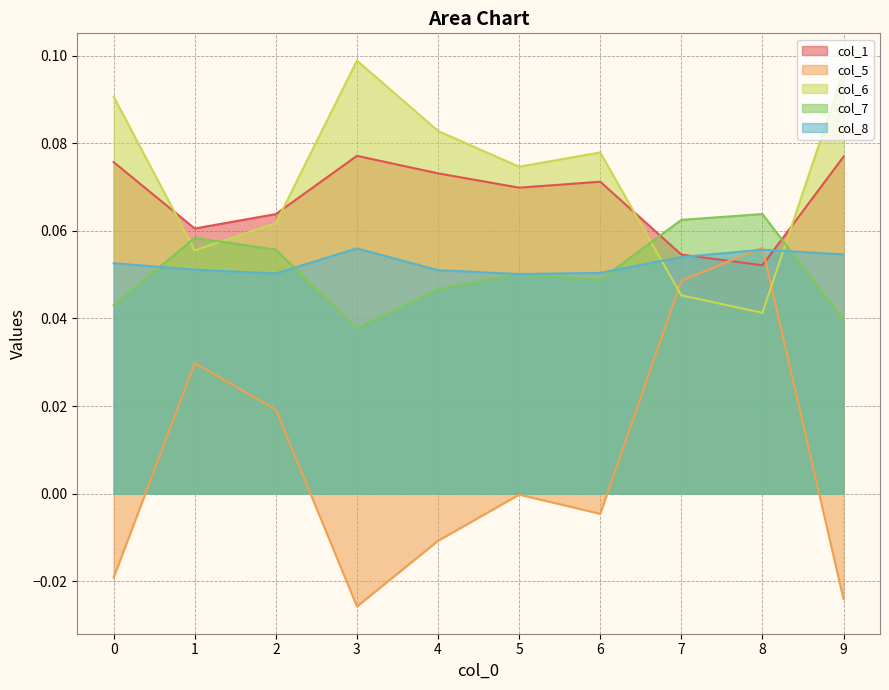

What is the difference between the maximum and second lowest values in the col_5 series?

0.1